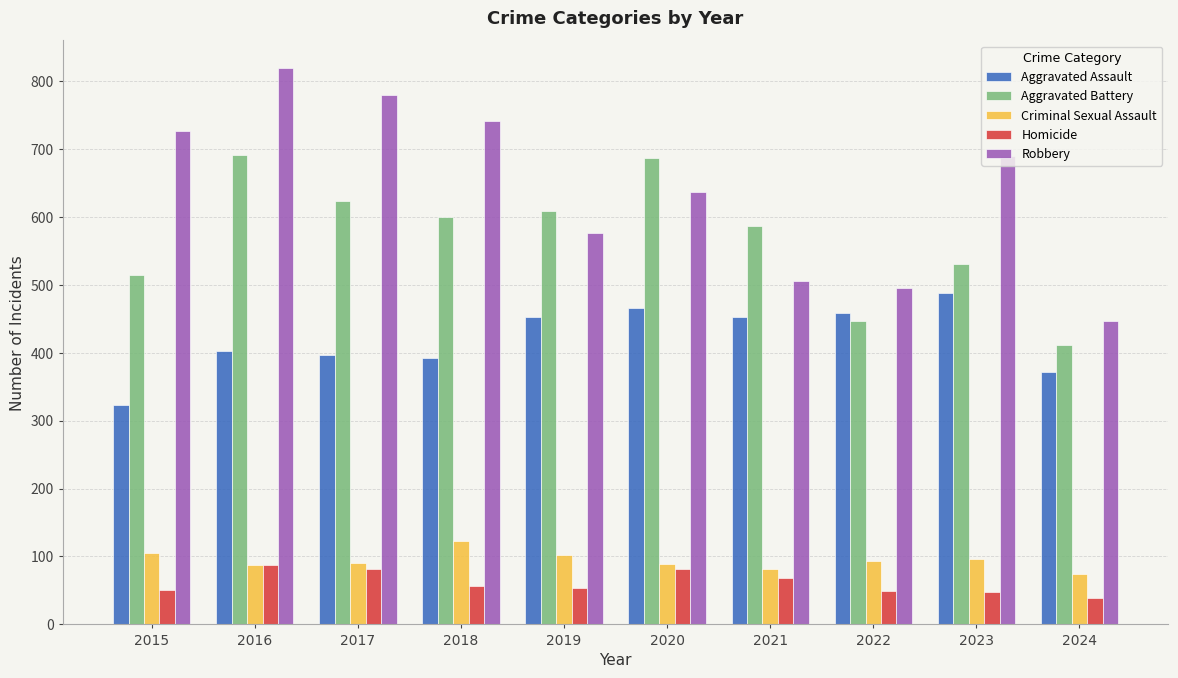

At which category is the sum across all series the highest?

2016